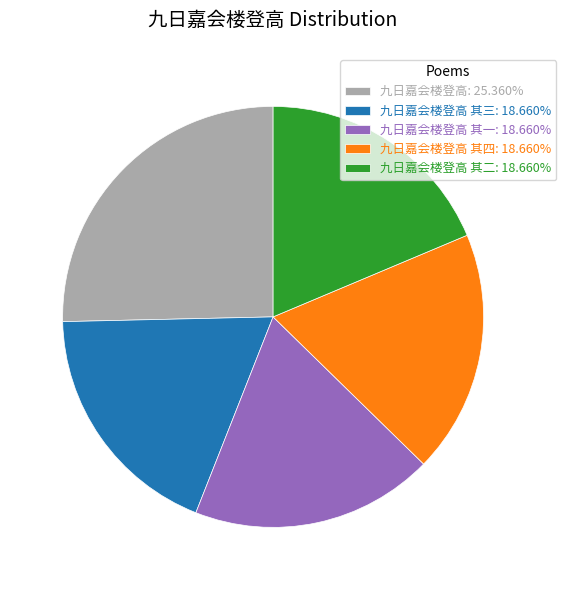

Approximately how many times larger is the value at 九日嘉会楼登高 其一: 18.660% compared to 九日嘉会楼登高: 25.360%?

0.7